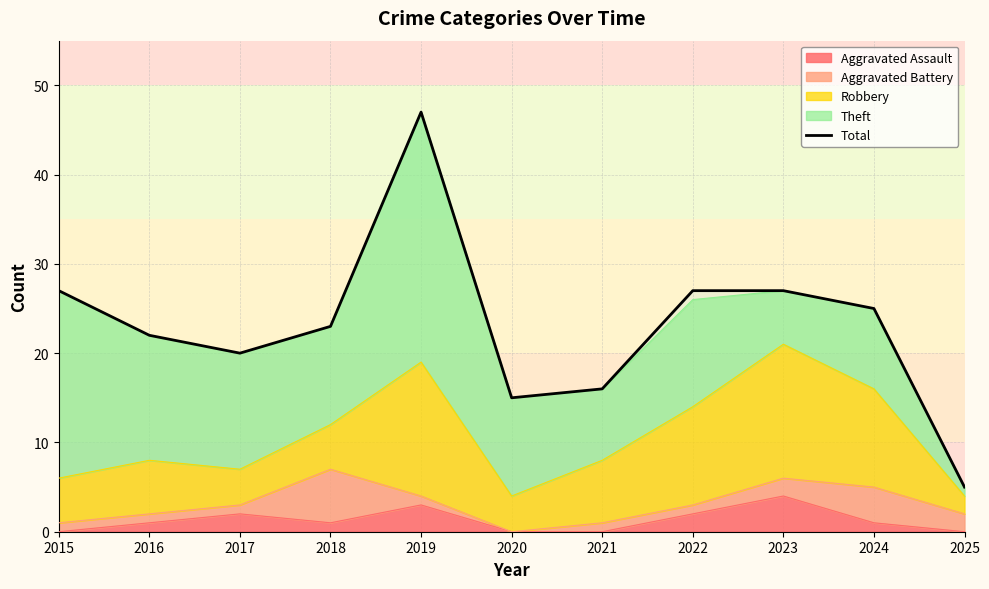

List the labels in order of value, largest first.

2019, 2015, 2022, 2023, 2024, 2018, 2016, 2017, 2021, 2020, 2025